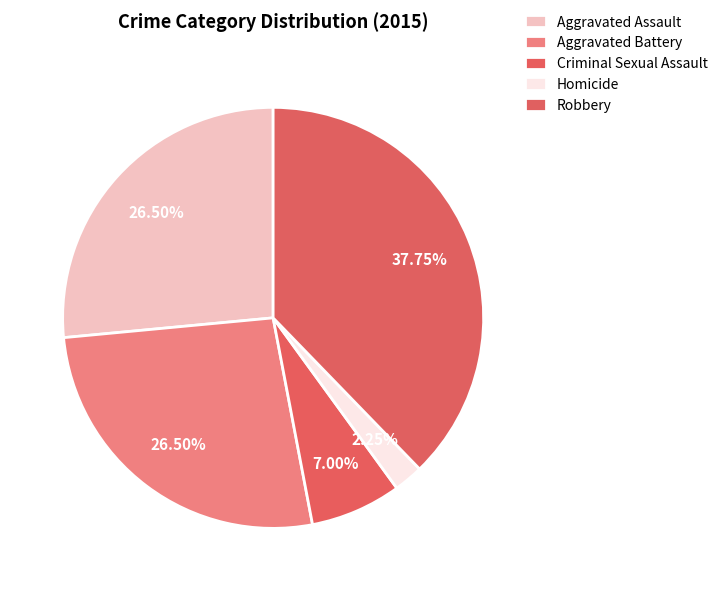

To the nearest percent, what portion does Aggravated Battery represent?

26%